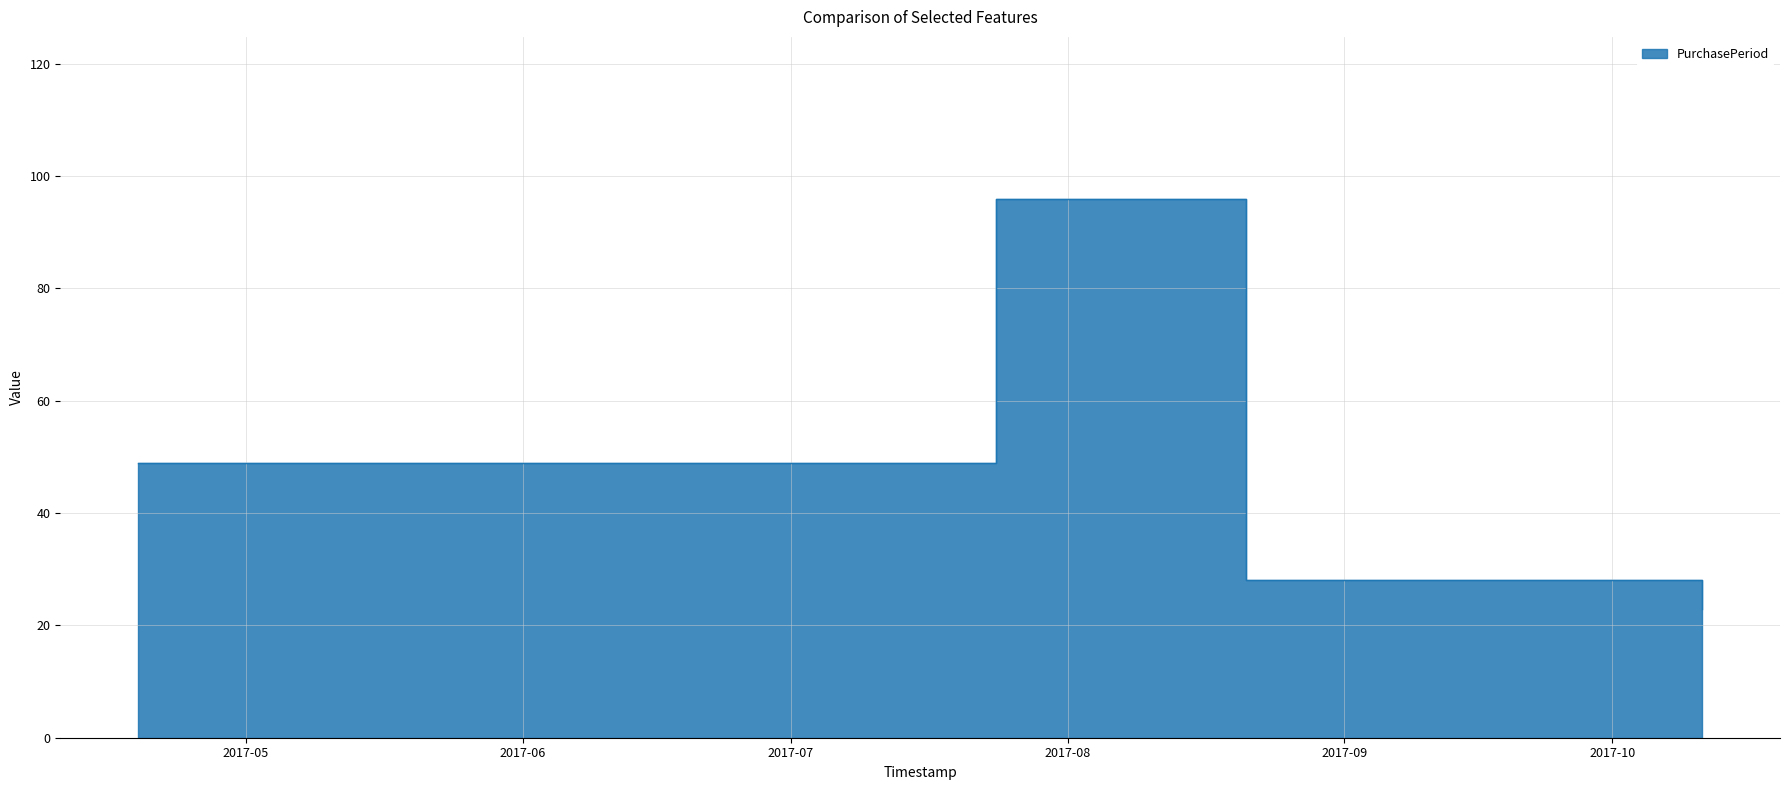

Which has a higher value, 2017-09-18 or 2017-04-19?

2017-04-19